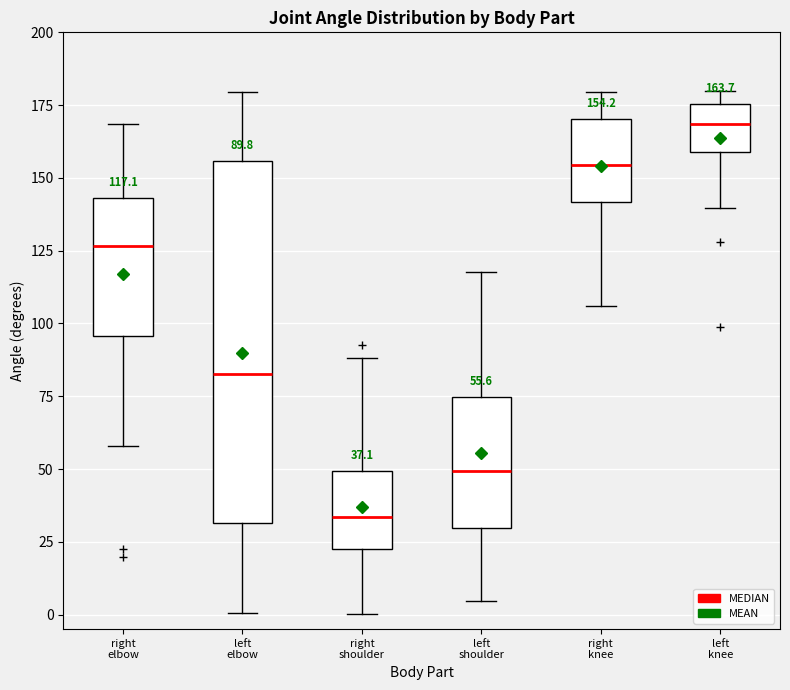

Which box has the lowest median line?

right shoulder